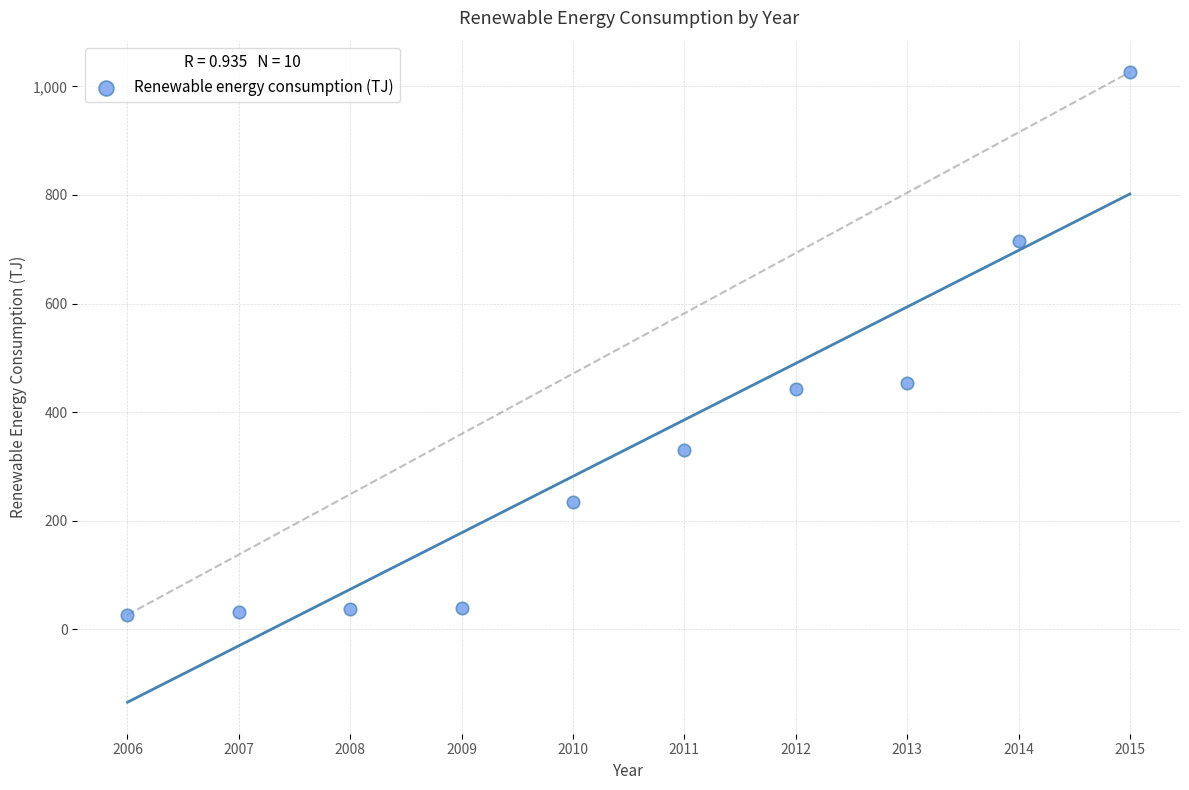

What is the average X value?

2010.5